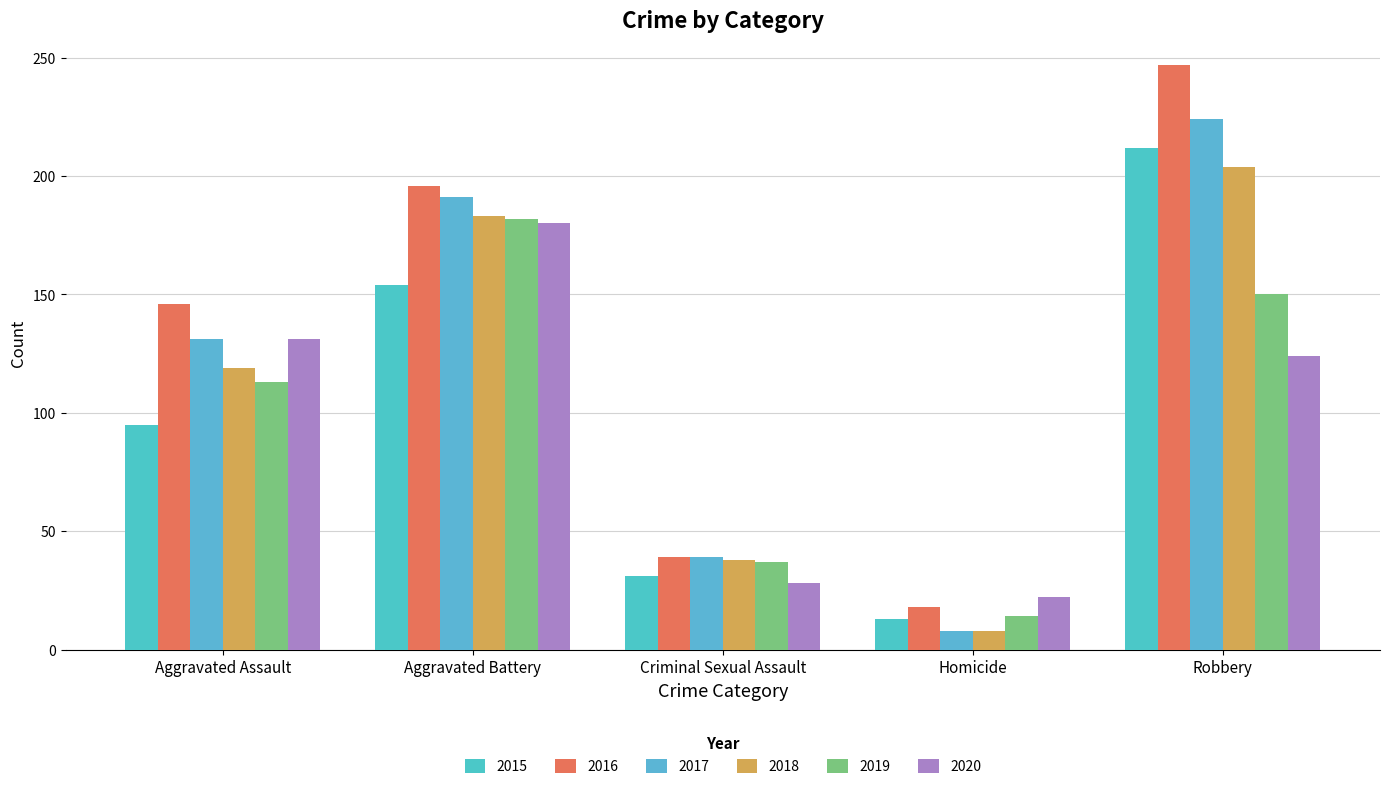

The value of 2019 at Criminal Sexual Assault is 55. True or false?

False